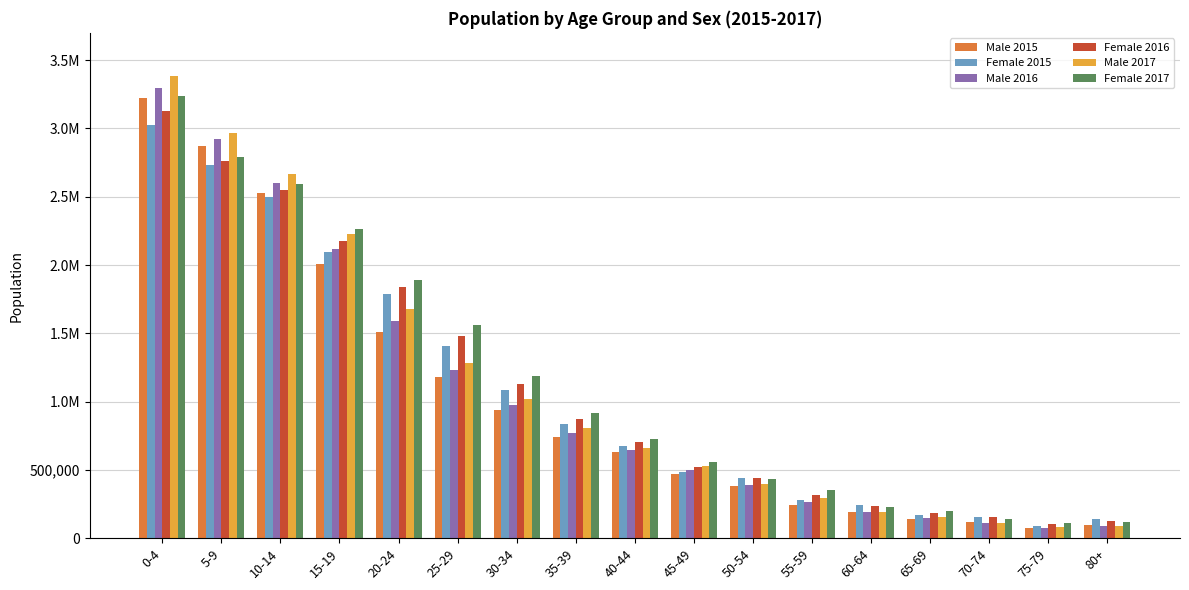

Reading left to right, list all the values displayed in this chart.

Male 2015: 0-4=3220300	5-9=2870800	10-14=2528000	15-19=2008700	20-24=1509200	25-29=1181200	30-34=938700	35-39=743900	40-44=630600	45-49=470800	50-54=382300	55-59=241700	60-64=194600	65-69=140400	70-74=114900	75-79=71500	80+=96400
Female 2015: 0-4=3028800	5-9=2730500	10-14=2500100	15-19=2097500	20-24=1790100	25-29=1403800	30-34=1082800	35-39=836500	40-44=677500	45-49=486800	50-54=443200	55-59=277900	60-64=241600	65-69=171100	70-74=158600	75-79=90700	80+=140600
Male 2016: 0-4=3299600	5-9=2919900	10-14=2599600	15-19=2116600	20-24=1591500	25-29=1229100	30-34=977800	35-39=771600	40-44=644800	45-49=498800	50-54=390700	55-59=267000	60-64=192400	65-69=148400	70-74=112500	75-79=75700	80+=90900
Female 2016: 0-4=3130900	5-9=2759800	10-14=2549100	15-19=2179600	20-24=1840200	25-29=1481100	30-34=1132200	35-39=875400	40-44=701600	45-49=518500	50-54=442300	55-59=313300	60-64=234400	65-69=184300	70-74=151600	75-79=102100	80+=129400
Male 2017: 0-4=3386700	5-9=2963900	10-14=2663700	15-19=2224400	20-24=1680400	25-29=1281000	30-34=1019200	35-39=803400	40-44=658000	45-49=529800	50-54=397500	55-59=295600	60-64=191000	65-69=157400	70-74=109800	75-79=79800	80+=86300
Female 2017: 0-4=3241100	5-9=2787600	10-14=2591100	15-19=2265300	20-24=1887500	25-29=1560800	30-34=1184900	35-39=918100	40-44=724700	45-49=556500	50-54=437000	55-59=353000	60-64=226900	65-69=199300	70-74=143000	75-79=112200	80+=122000